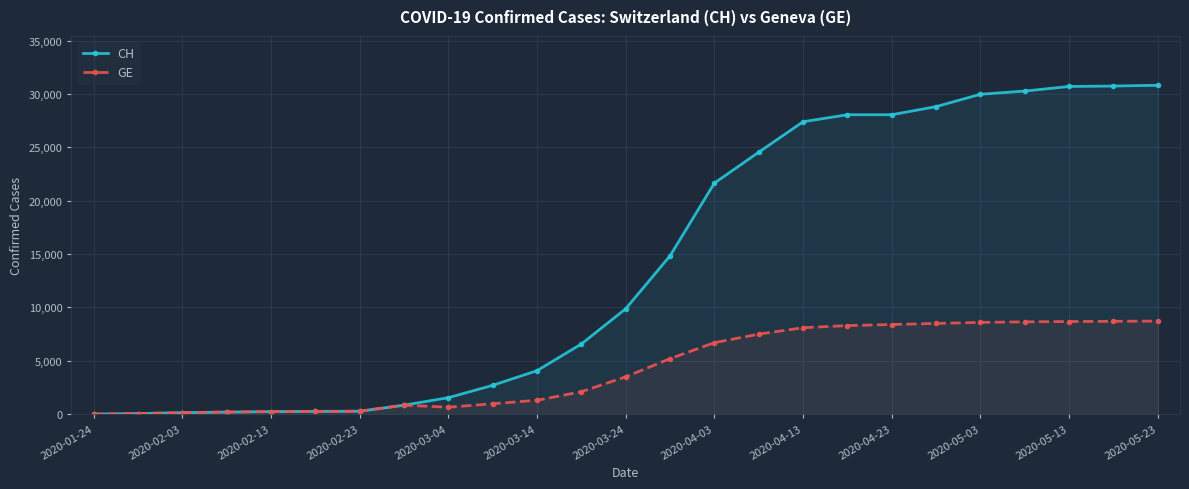

Which series has the largest range (max minus min)?

CH